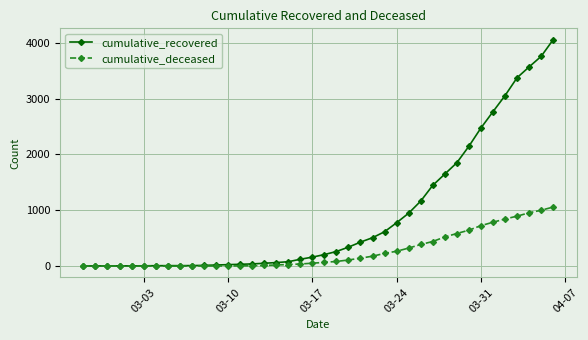

How many categories are shown in the chart?

40